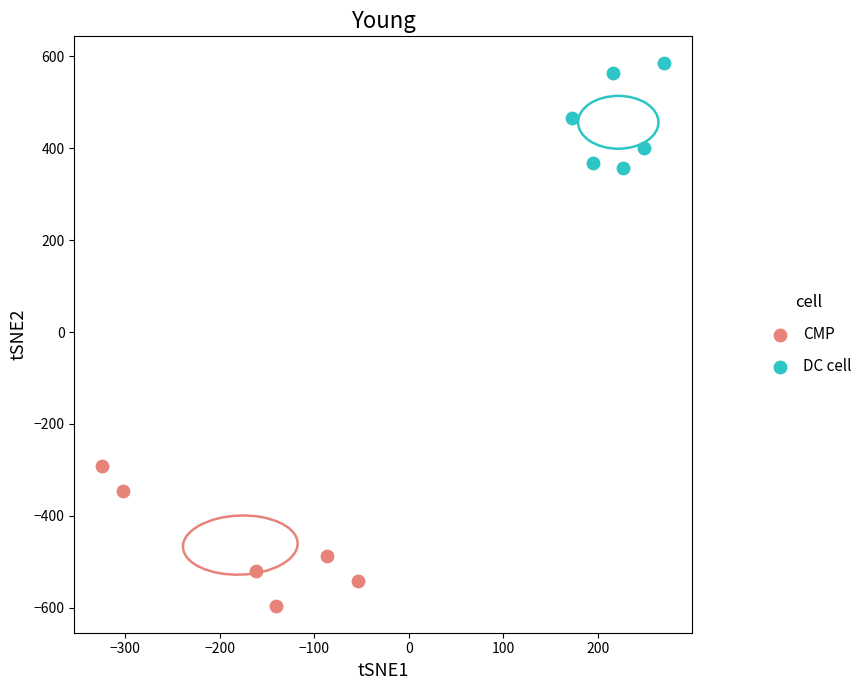

Which series reaches the maximum Y coordinate?

DC cell